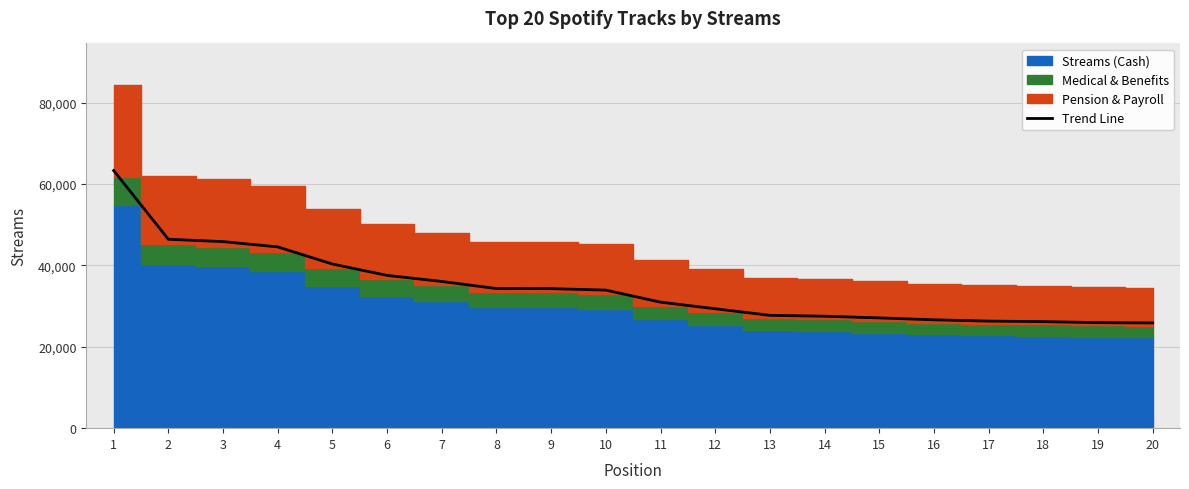

Does the chart have visible grid lines?

Yes